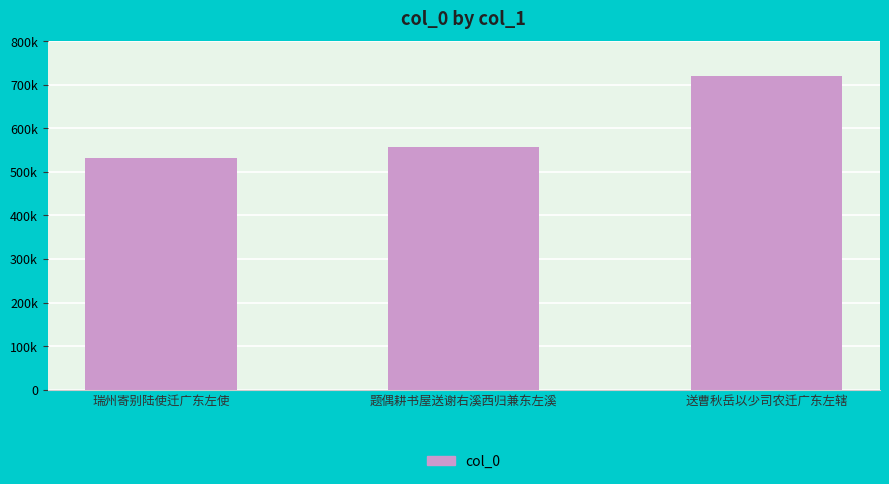

The chart shows a value of 720047 at 送曹秋岳以少司农迁广东左辖. True or false?

True